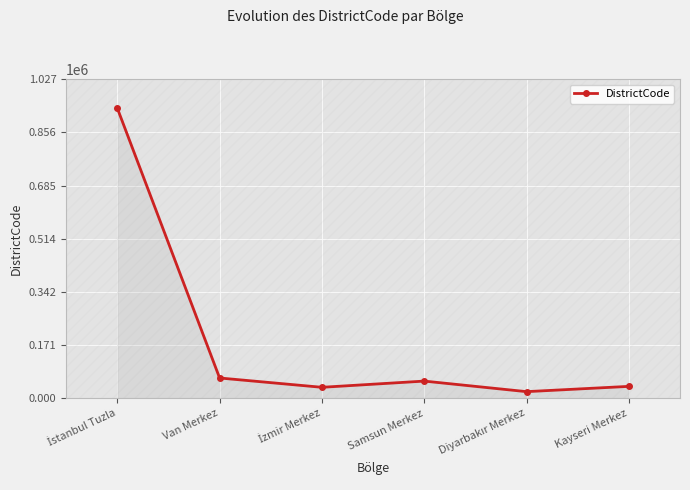

What is the greatest value displayed?

934015